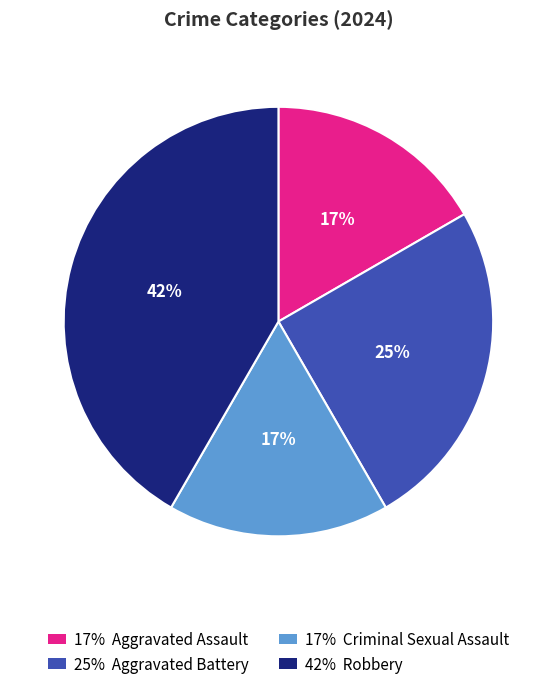

To the nearest percent, what is the average slice percentage?

25%